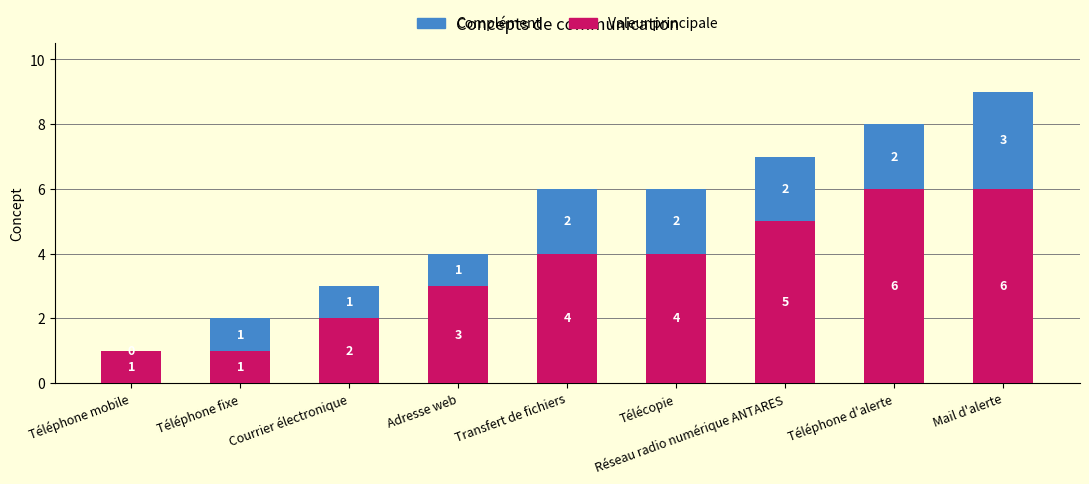

At which category is the sum across all series the highest?

Mail d'alerte